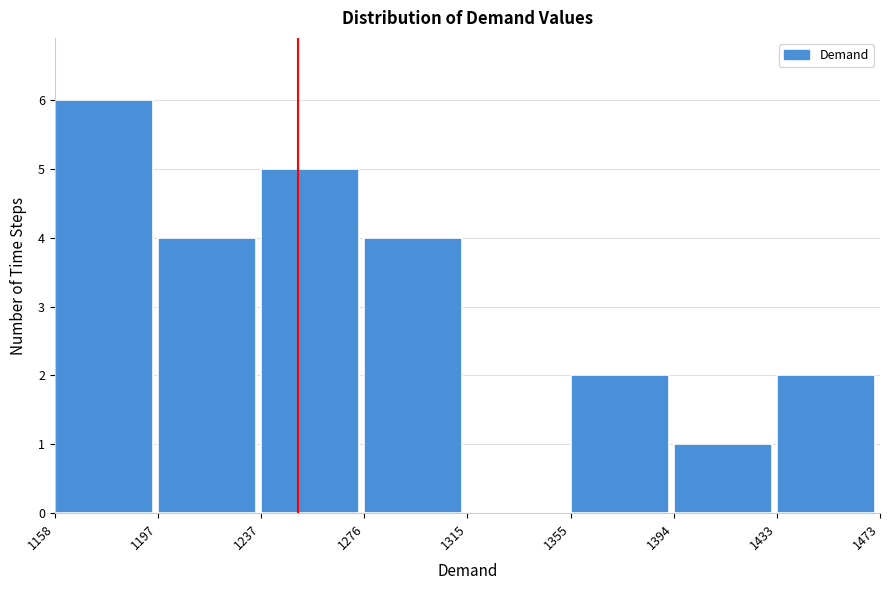

Reading left to right, list every bar in this chart as the range it spans on the x-axis followed by its height. The values are not printed on the chart, so give them approximately, as read against the axis.

1158 to 1197: 6
1197 to 1237: 4
1237 to 1276: 5
1276 to 1315: 4
1315 to 1355: 0
1355 to 1394: 2
1394 to 1433: 1
1433 to 1473: 2